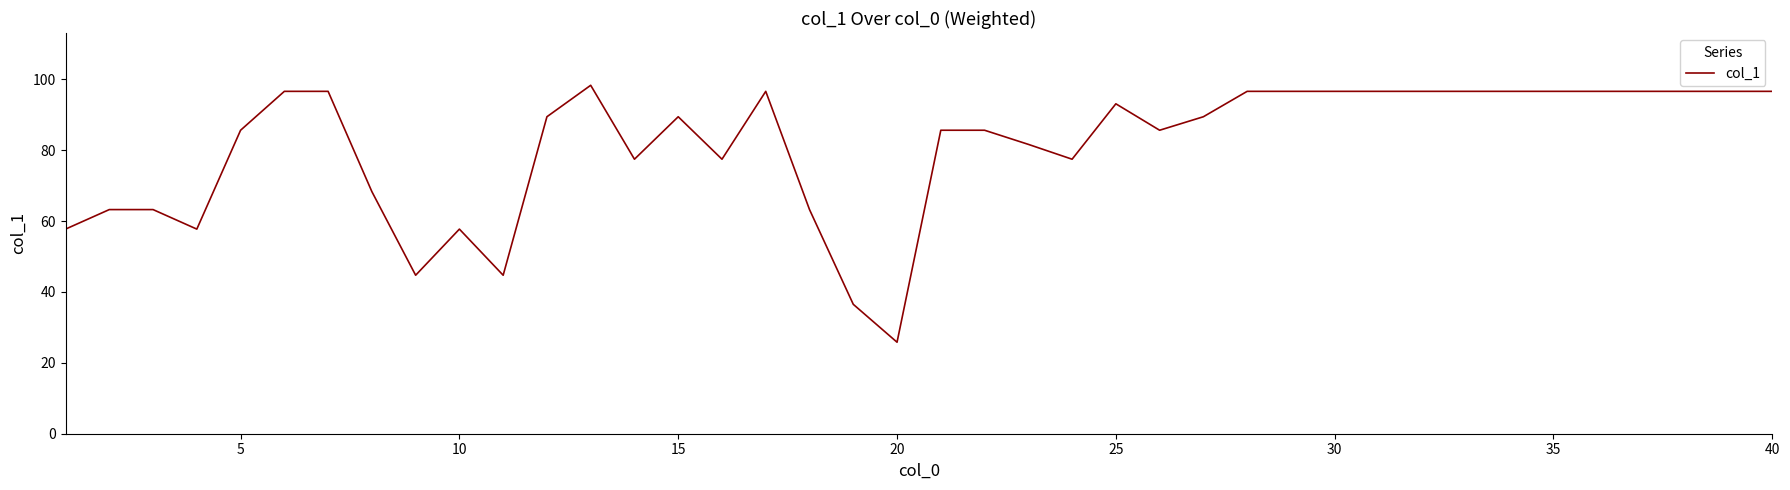

Is this an area chart (filled region under the line)?

No